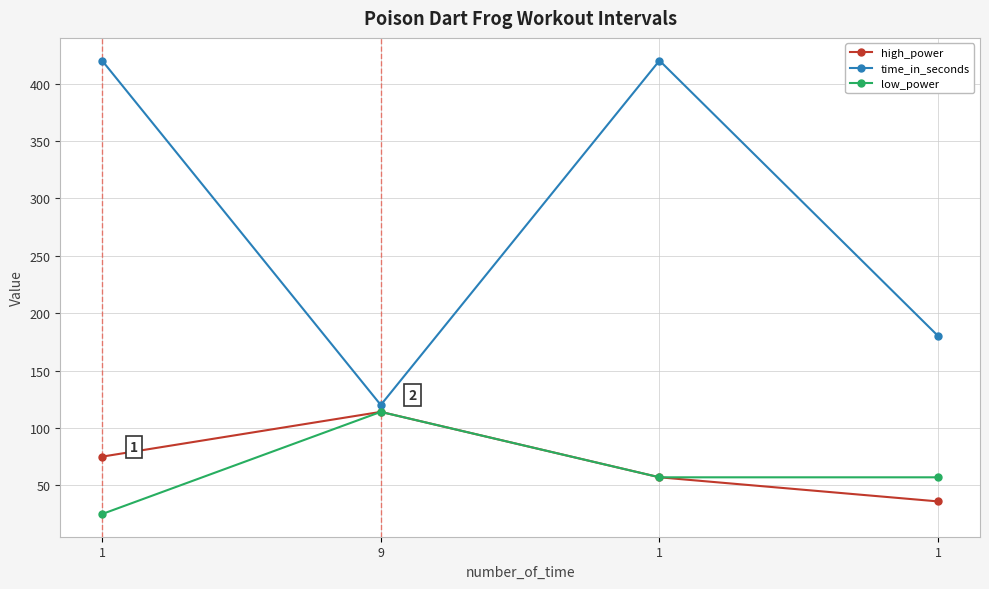

What is the sum of the high_power values at 1 and 1?

93